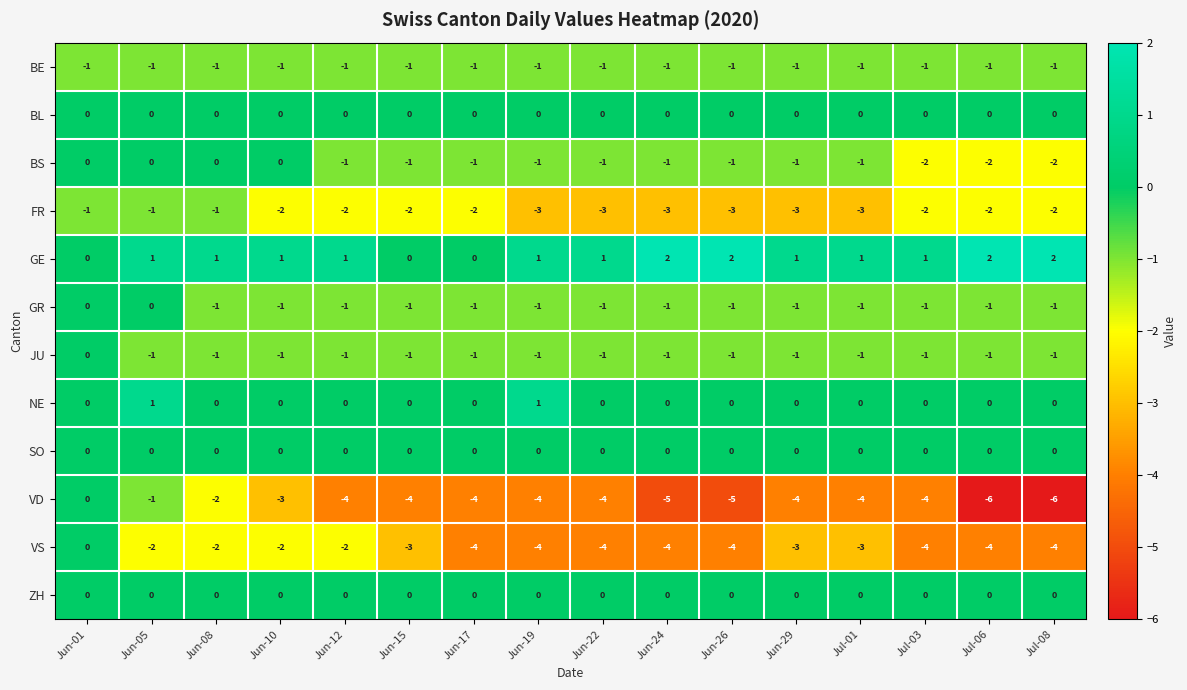

At which label is BE closest to -1?

Jun-01